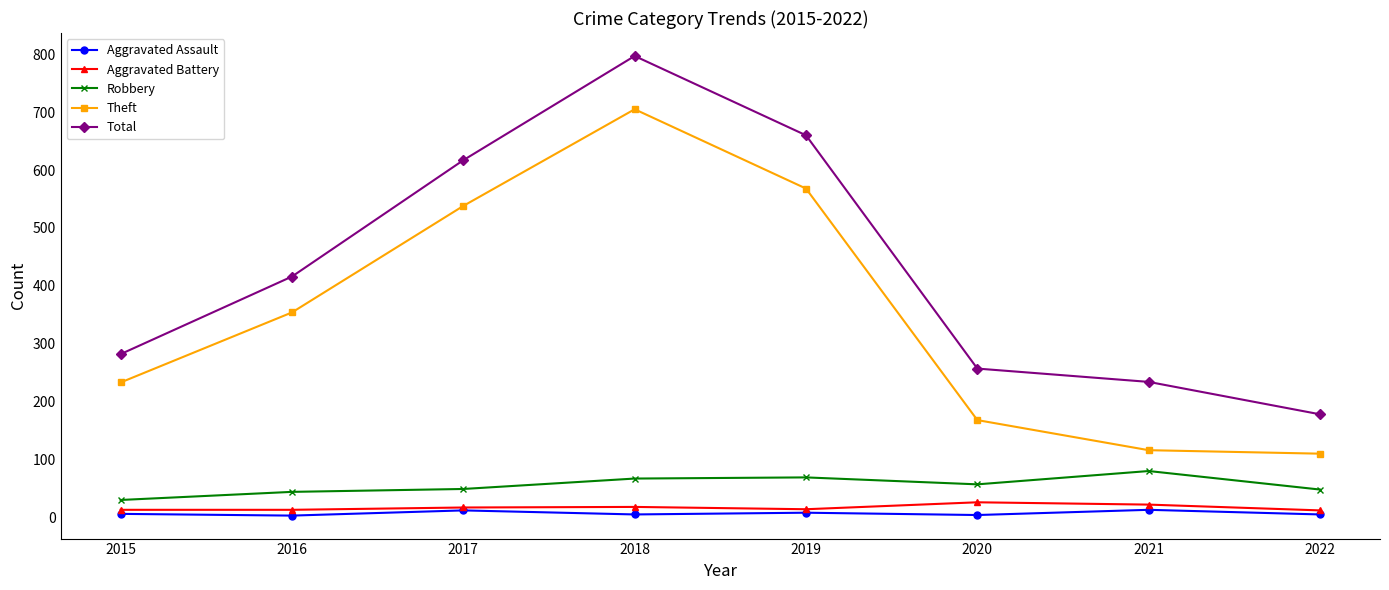

True or false: Aggravated Assault and Total cross at least once.

False